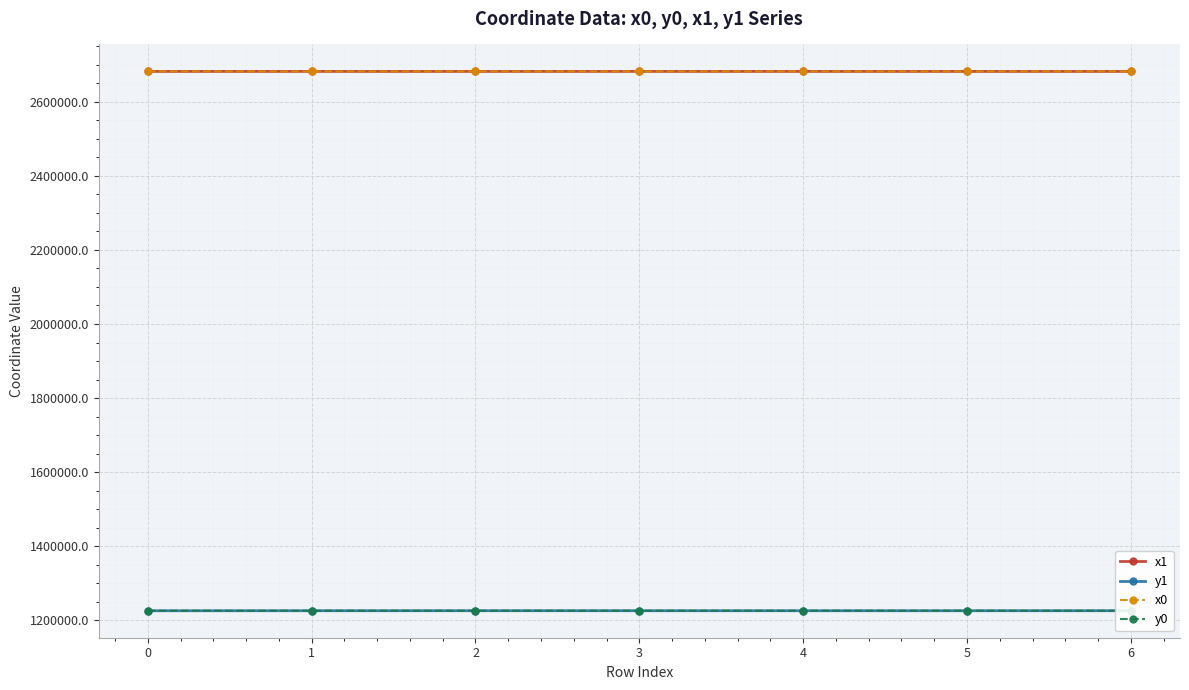

True or false: y0 and x0 intersect in this chart.

False